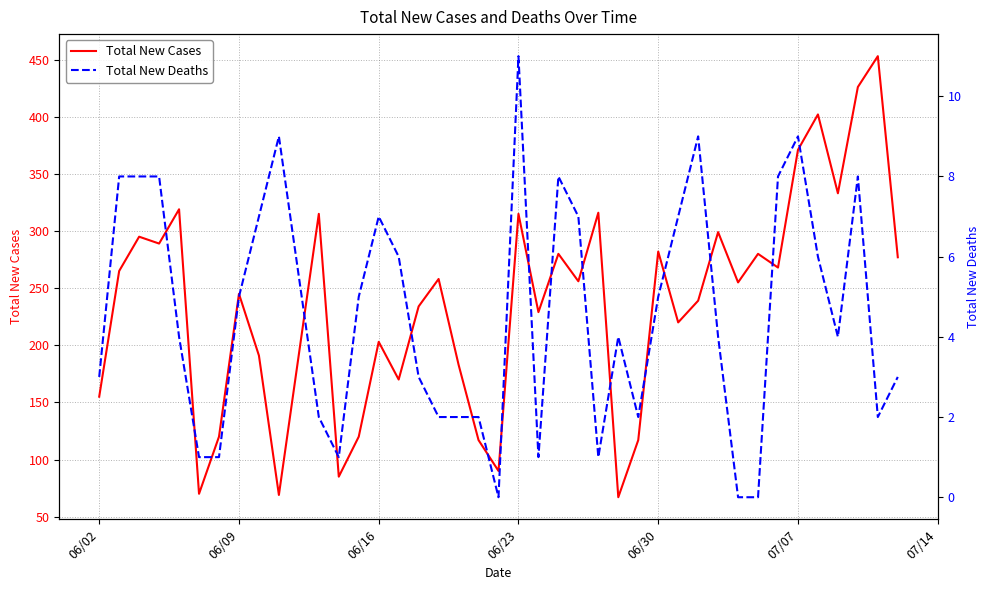

Does the chart have visible grid lines?

Yes